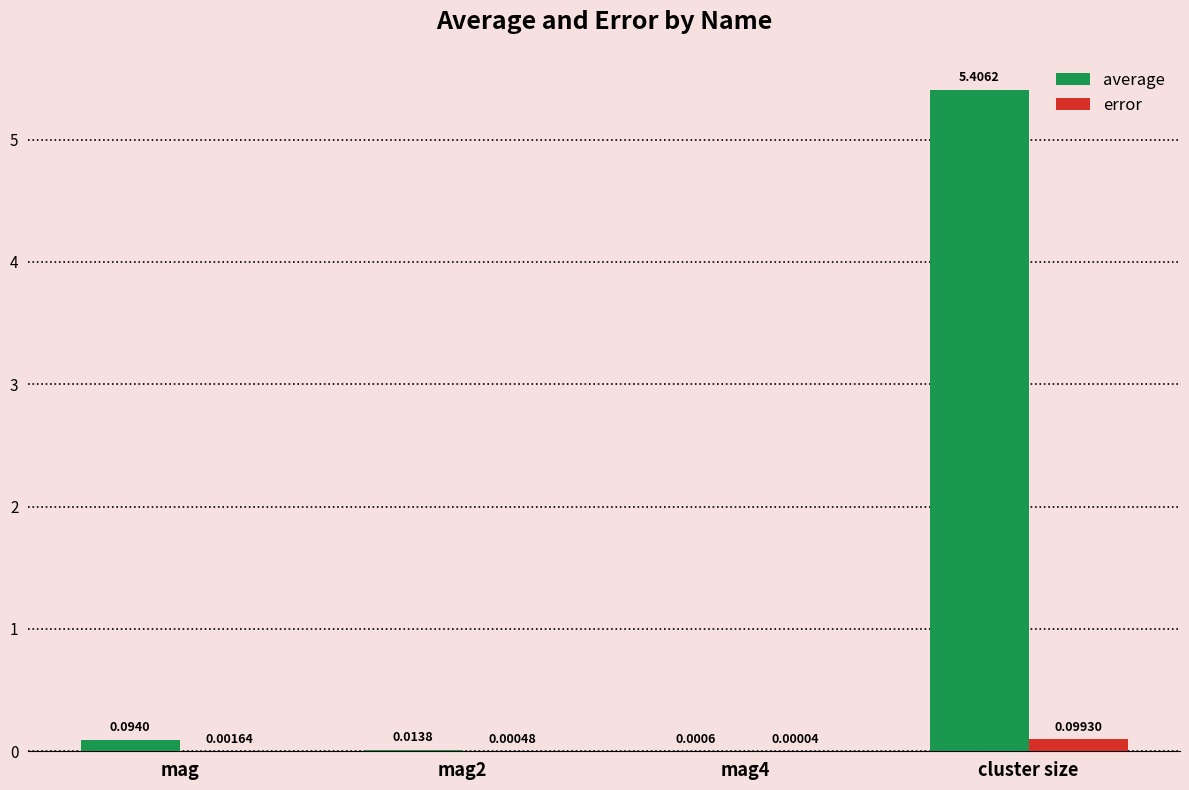

Which category has the highest value in the average series?

cluster size